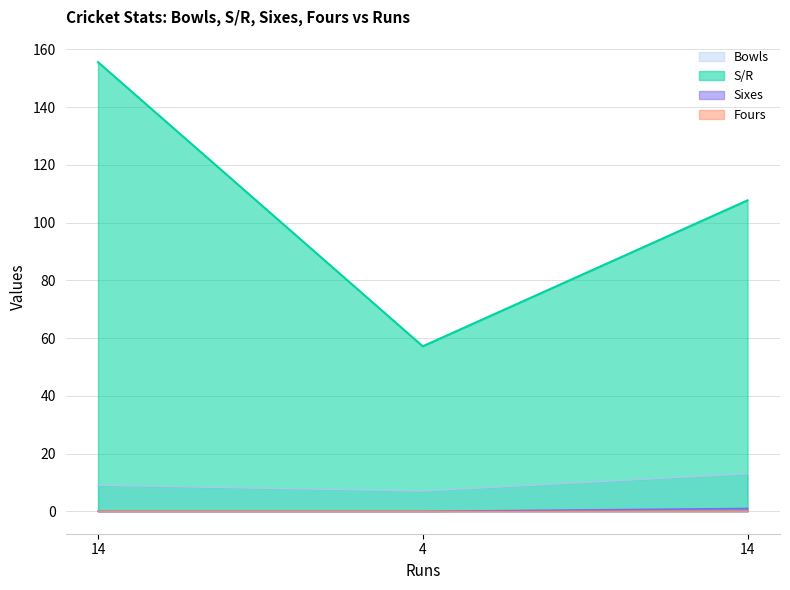

The value of Sixes at 14 is 0.4. True or false?

False